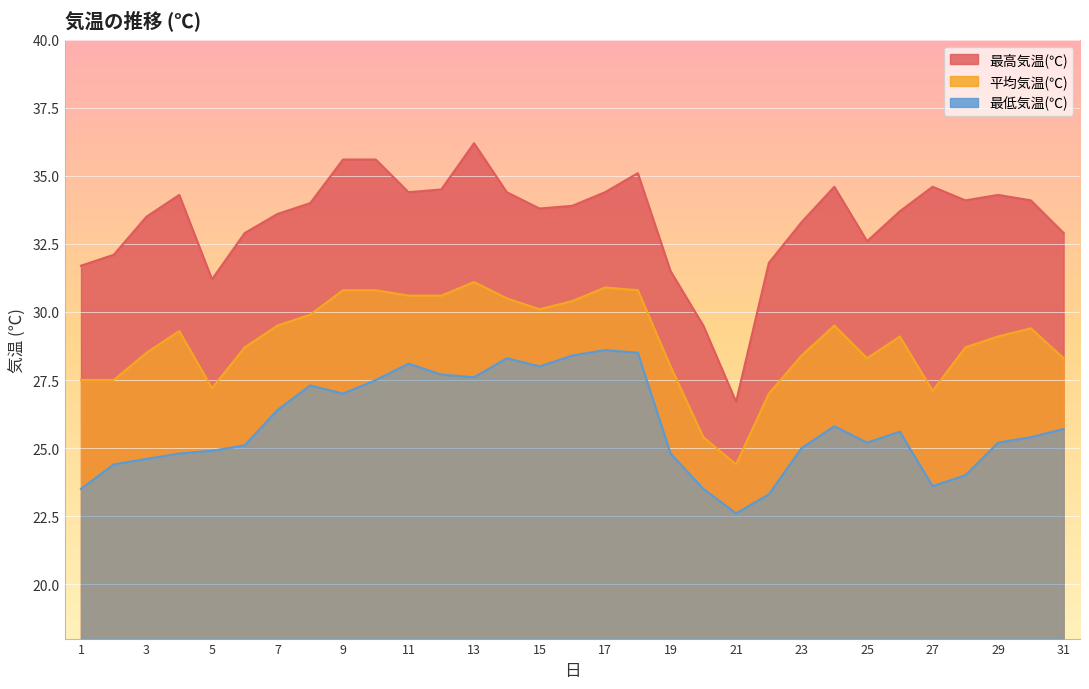

Reading right to left, extract all data points from this chart.

最高気温(℃): 31=32.9	30=34.1	29=34.3	28=34.1	27=34.6	26=33.7	25=32.6	24=34.6	23=33.3	22=31.8	21=26.7	20=29.5	19=31.5	18=35.1	17=34.4	16=33.9	15=33.8	14=34.4	13=36.2	12=34.5	11=34.4	10=35.6	9=35.6	8=34.0	7=33.6	6=32.9	5=31.2	4=34.3	3=33.5	2=32.1	1=31.7
平均気温(℃): 31=28.3	30=29.4	29=29.1	28=28.7	27=27.1	26=29.1	25=28.3	24=29.5	23=28.4	22=27.0	21=24.4	20=25.4	19=28.0	18=30.8	17=30.9	16=30.4	15=30.1	14=30.5	13=31.1	12=30.6	11=30.6	10=30.8	9=30.8	8=29.9	7=29.5	6=28.7	5=27.2	4=29.3	3=28.5	2=27.5	1=27.5
最低気温(℃): 31=25.7	30=25.4	29=25.2	28=24.0	27=23.6	26=25.6	25=25.2	24=25.8	23=25.0	22=23.3	21=22.6	20=23.5	19=24.8	18=28.5	17=28.6	16=28.4	15=28.0	14=28.3	13=27.6	12=27.7	11=28.1	10=27.5	9=27.0	8=27.3	7=26.4	6=25.1	5=24.9	4=24.8	3=24.6	2=24.4	1=23.5